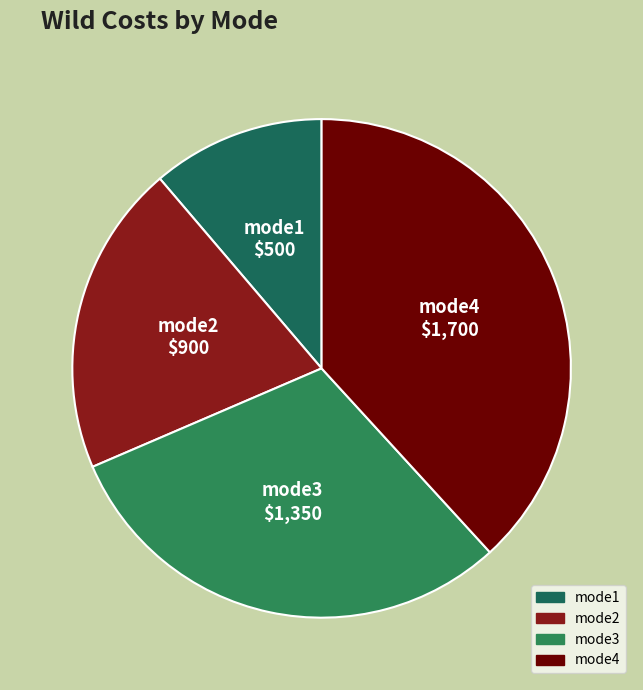

How many segments does this pie chart have?

4